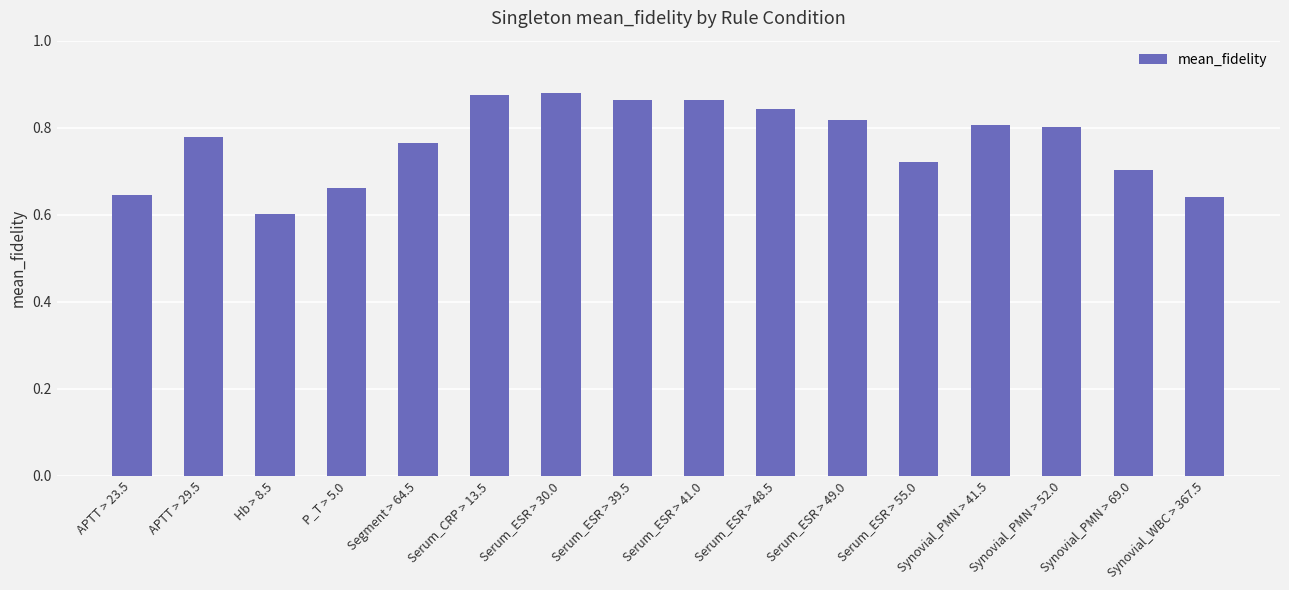

What is the label of the 1st bar from the left?

APTT > 23.5